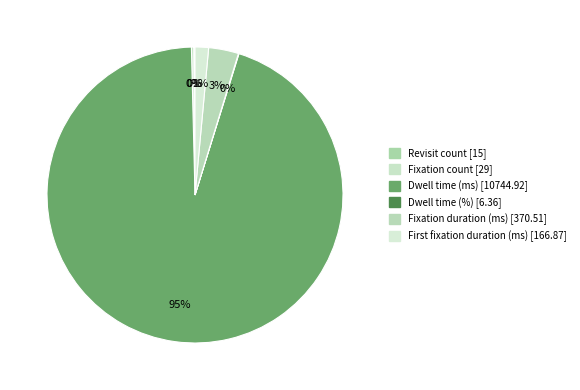

Count the number of slices in the pie.

6